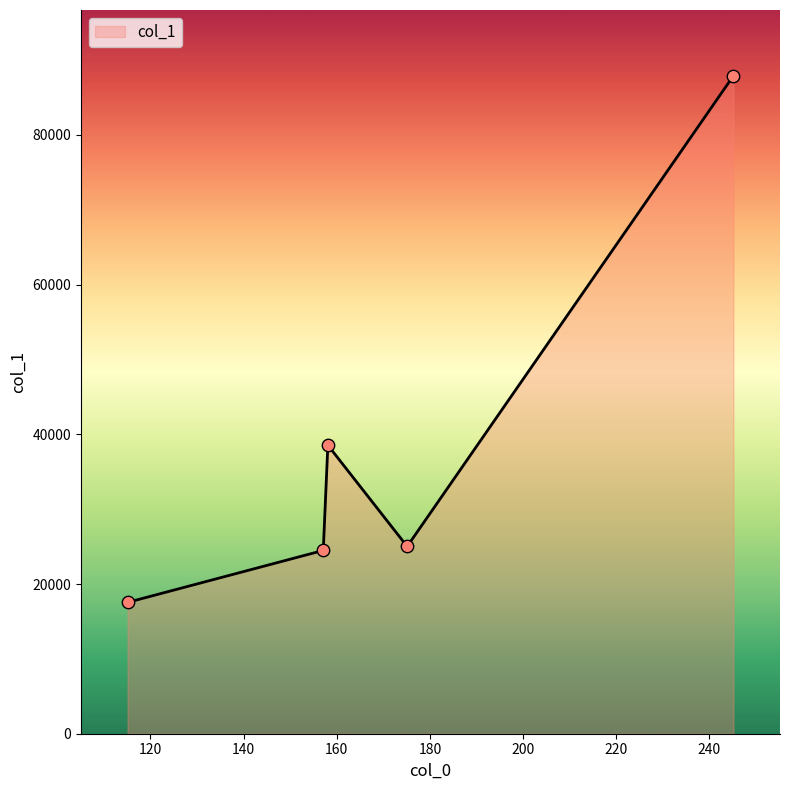

What is the maximum value shown in the chart?

87891.0